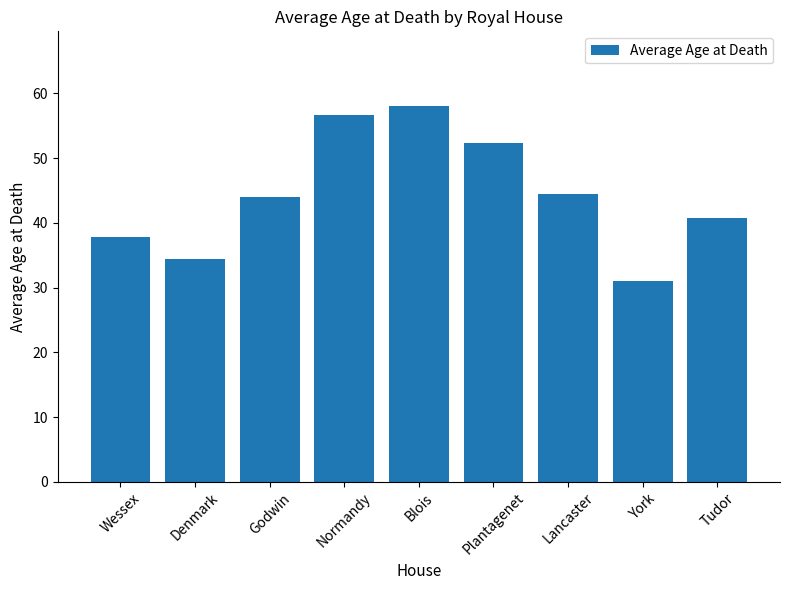

The value at Godwin is 18.1. True or false?

False